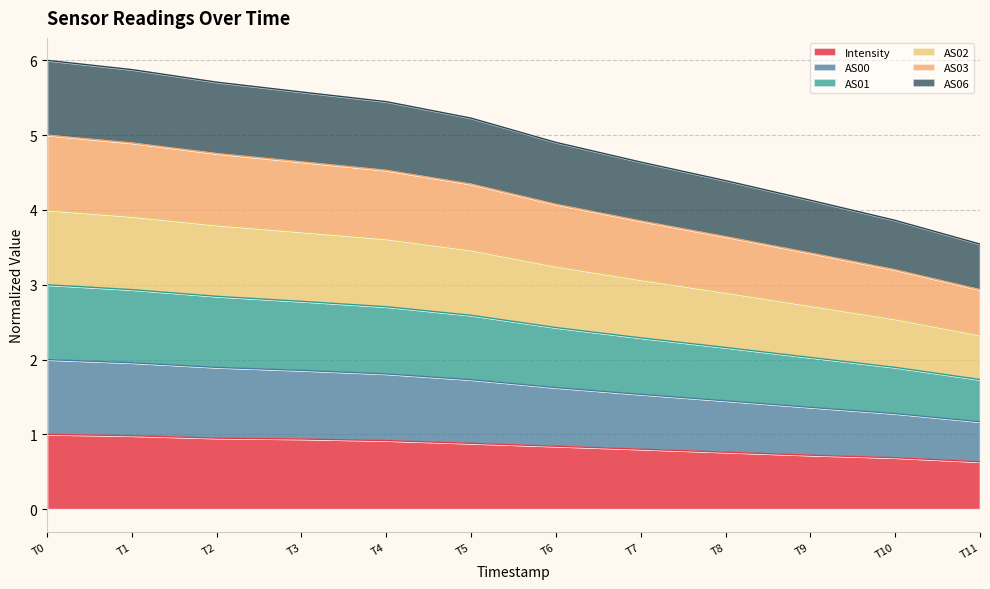

What is the total value across all series at T11?

3.5